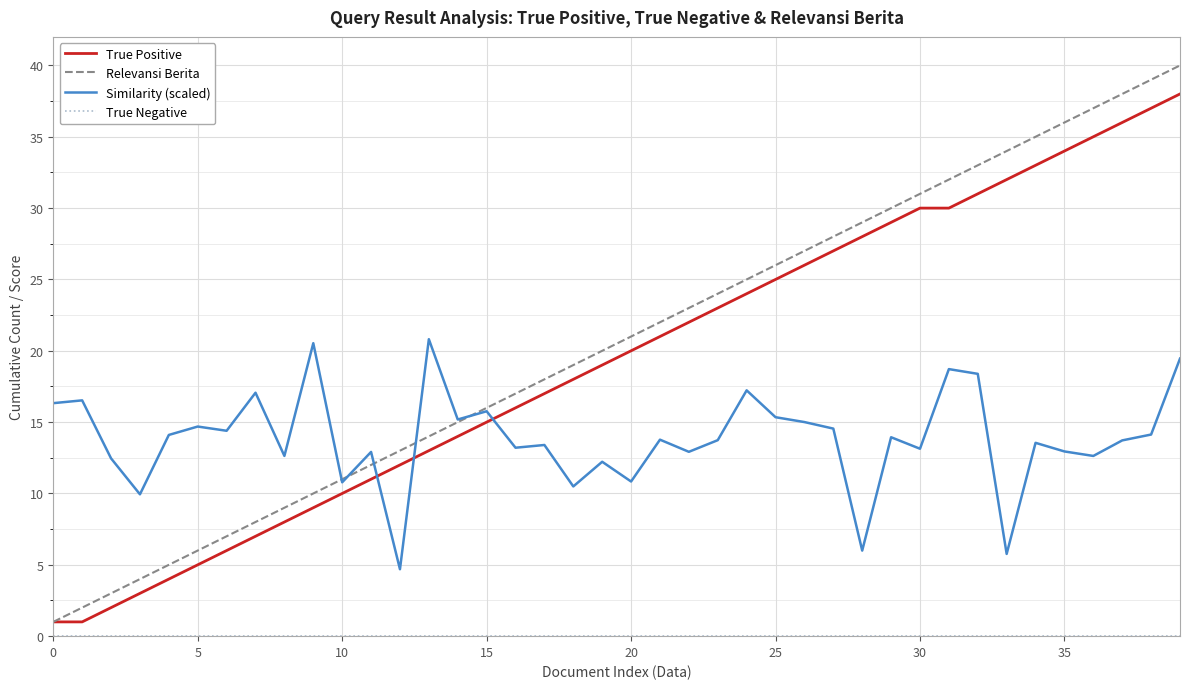

What is the highest value of the True Positive series?

38.0